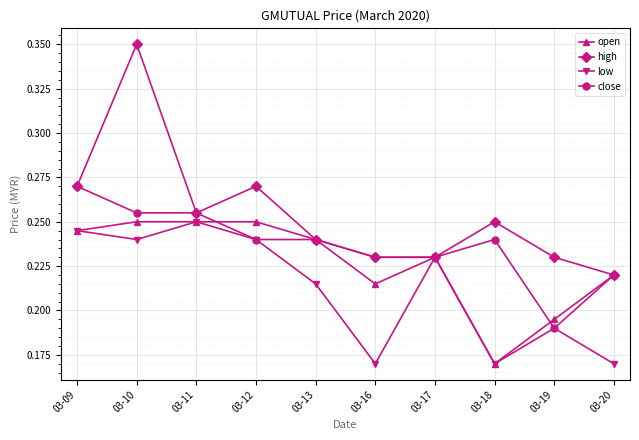

Is the value of open at 03-09 greater than the value of low at 03-20?

Yes